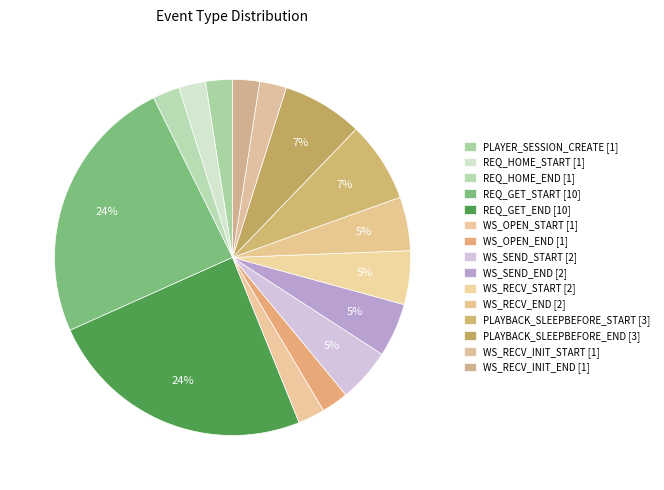

What is the change in value from WS_SEND_END to PLAYBACK_SLEEPBEFORE_START?

+1